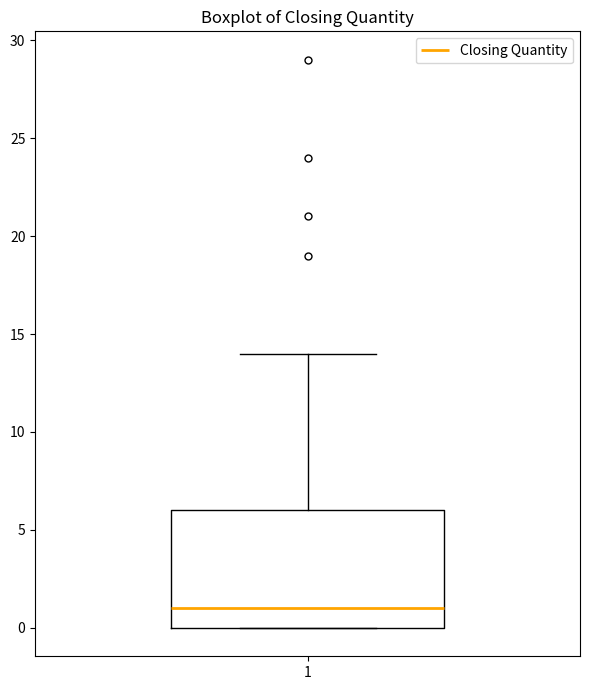

Read this box plot against the y-axis: the position of the median line, the range covered by the box, and the ends of both whiskers. The values are not printed on the chart, so give them approximately, as read against the axis.

median 1, box 0 to 6, whiskers 0 to 14